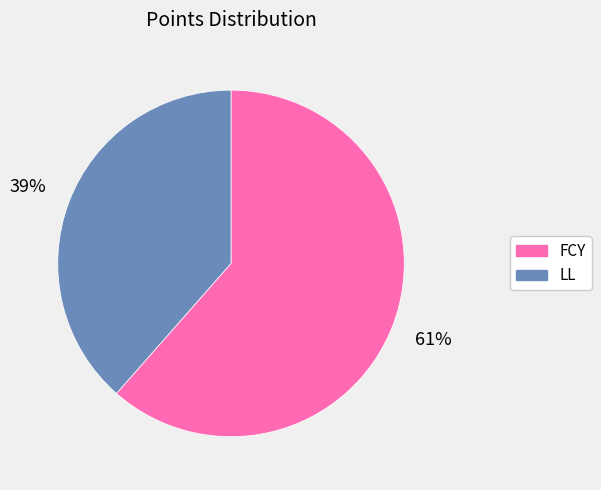

Rank the categories by value from highest to lowest.

FCY, LL